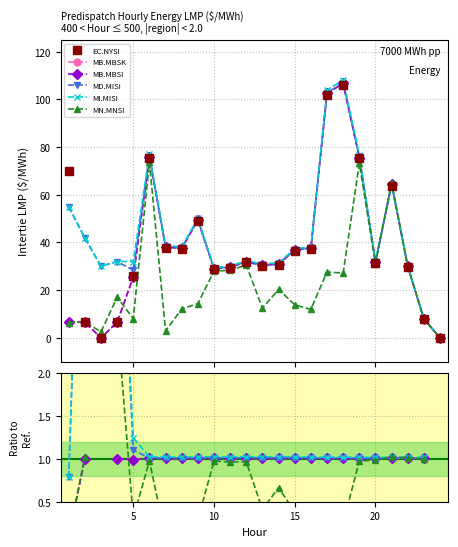

What is the sum of all EC.NYSI values?

949.0